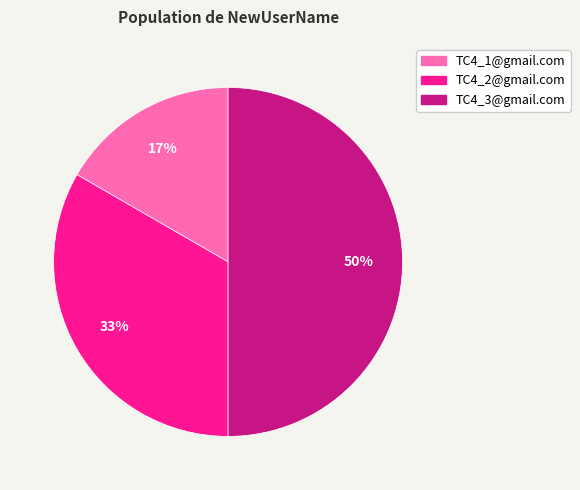

To the nearest percent, what is the combined percentage of TC4_3@gmail.com and TC4_2@gmail.com?

83%